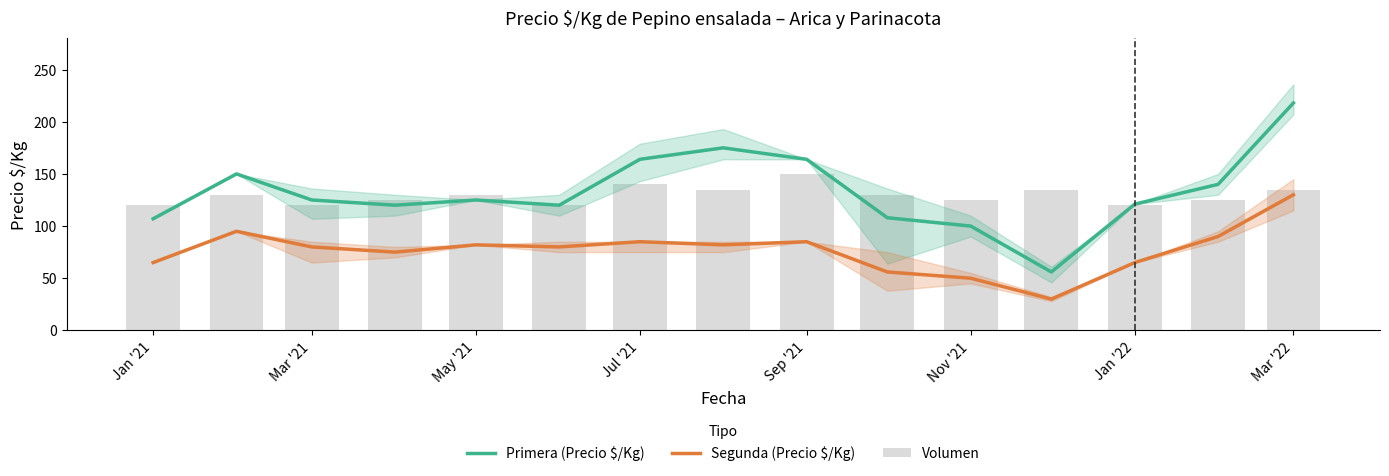

True or false: Volumen has a value of 135 at Mar '22.

True